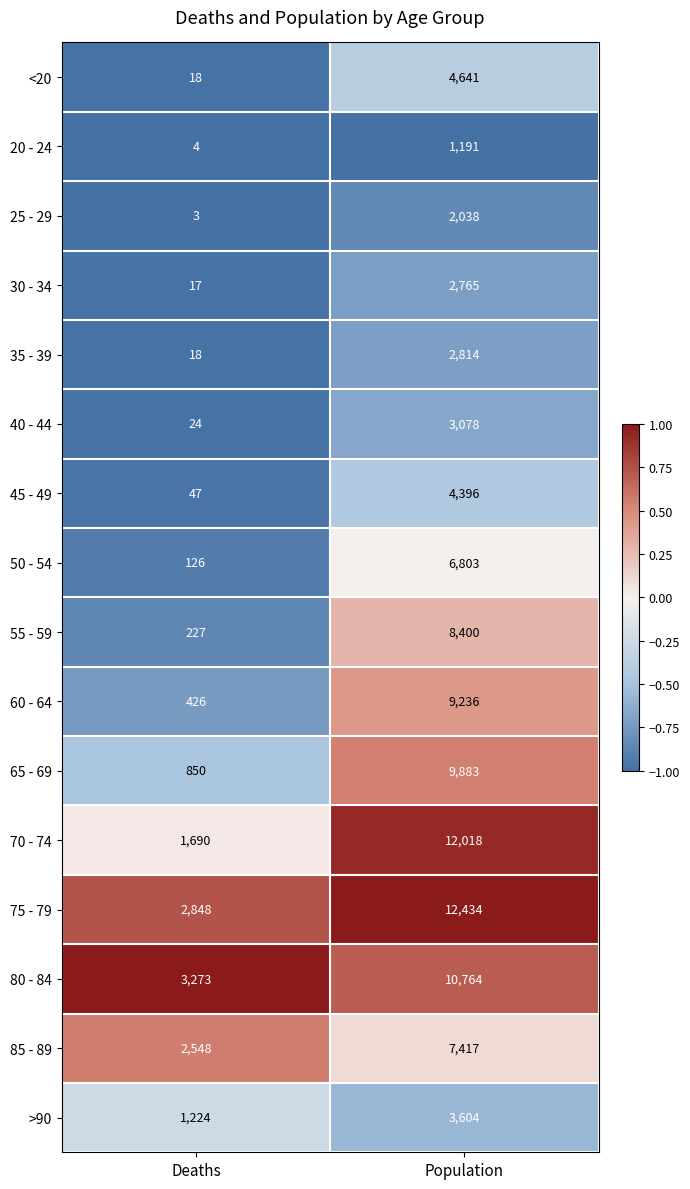

Read the 50 - 54 value at Population, to the nearest 10.

6800